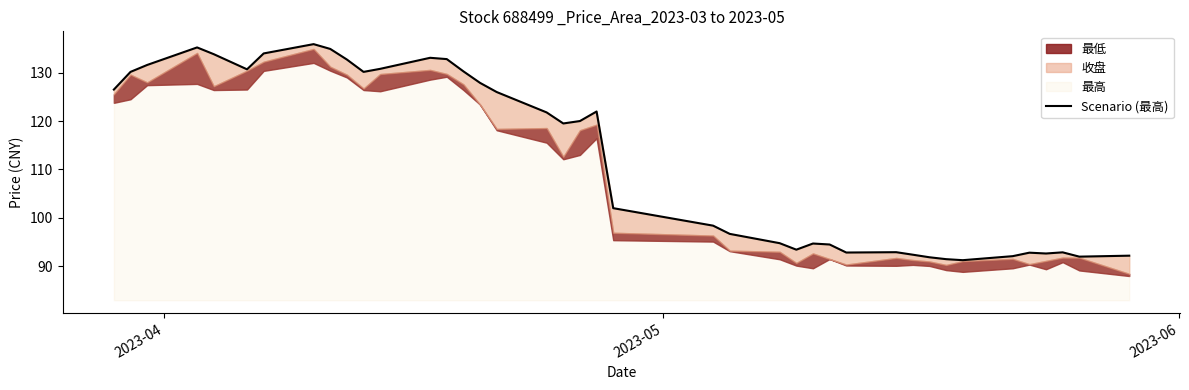

The value at 15 is 43.1. True or false?

False